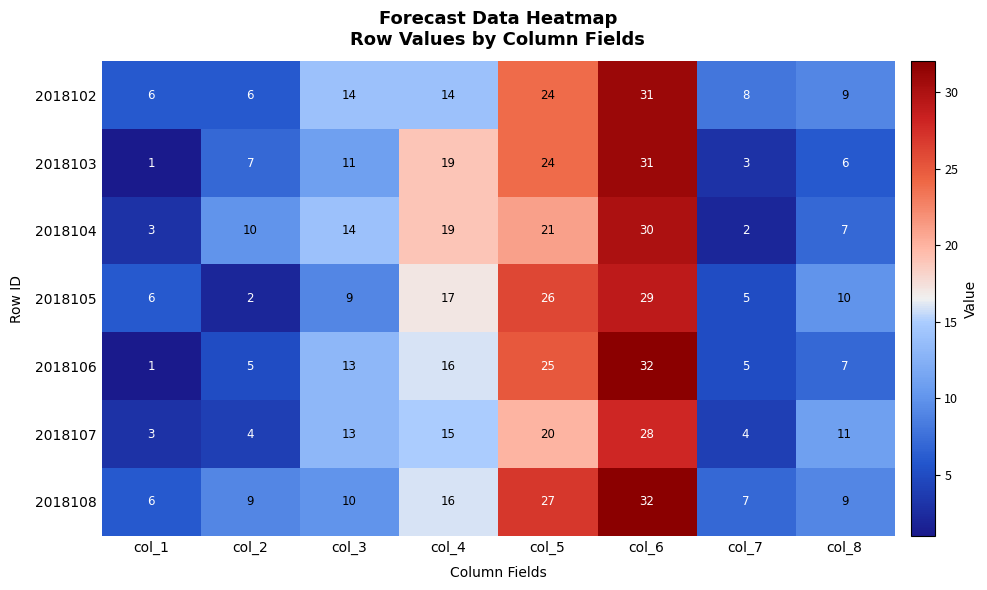

What is the difference between the maximum and minimum values in the 2018108 series?

26